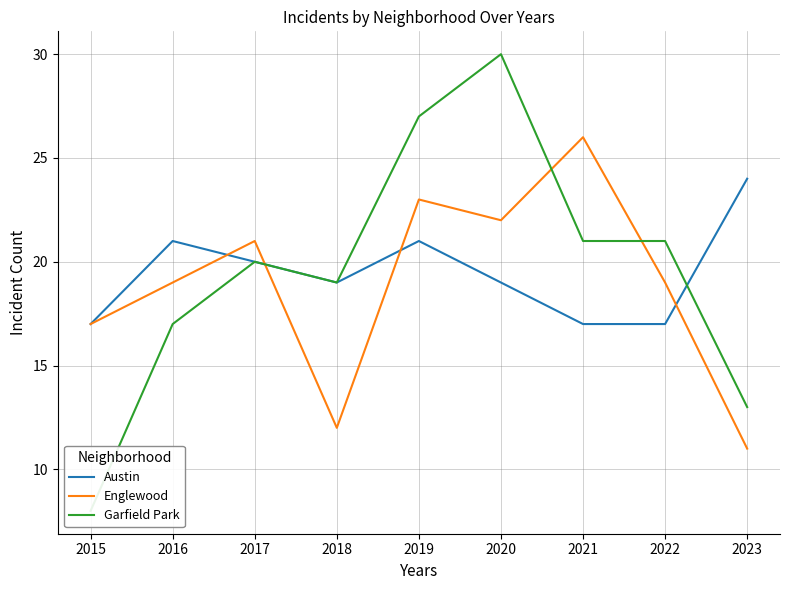

At how many categories does at least one series exceed 14?

9